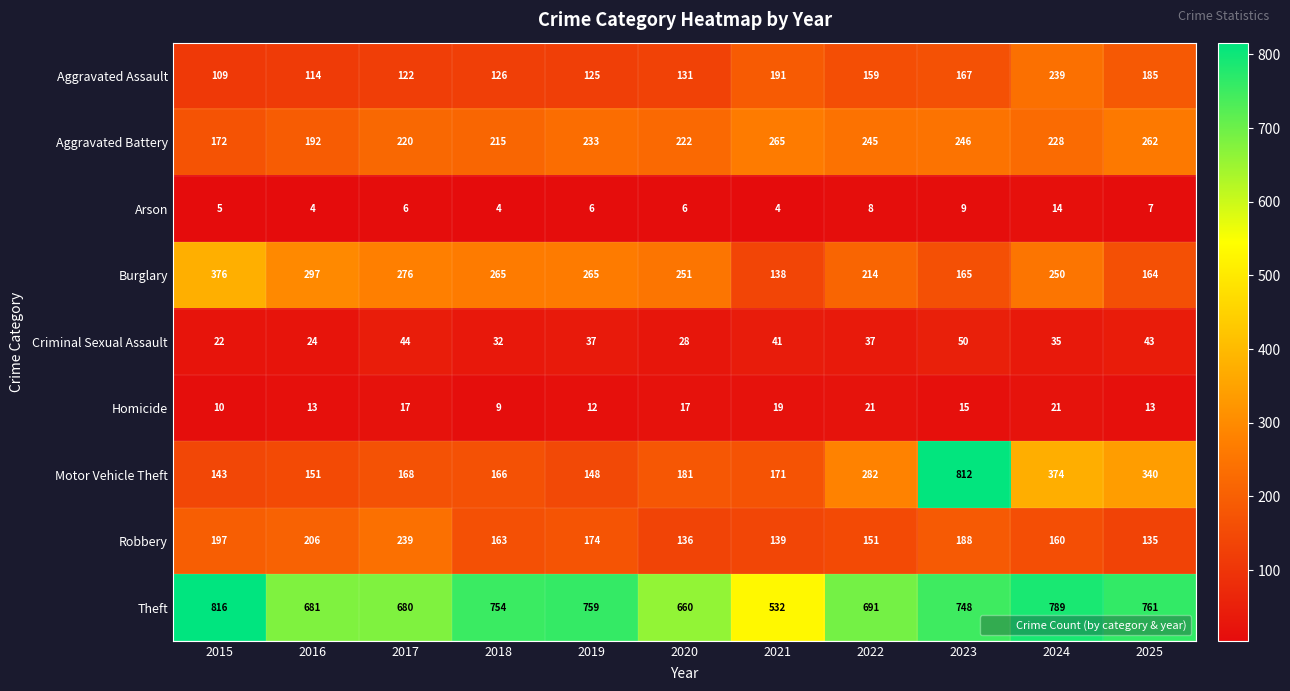

What is the minimum value shown in the chart?

4